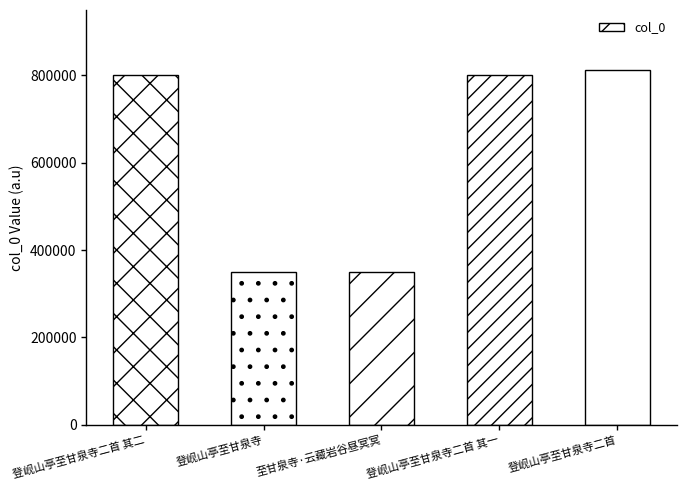

Where is the data nearest to the value 581158?

登岘山亭至甘泉寺二首 其一